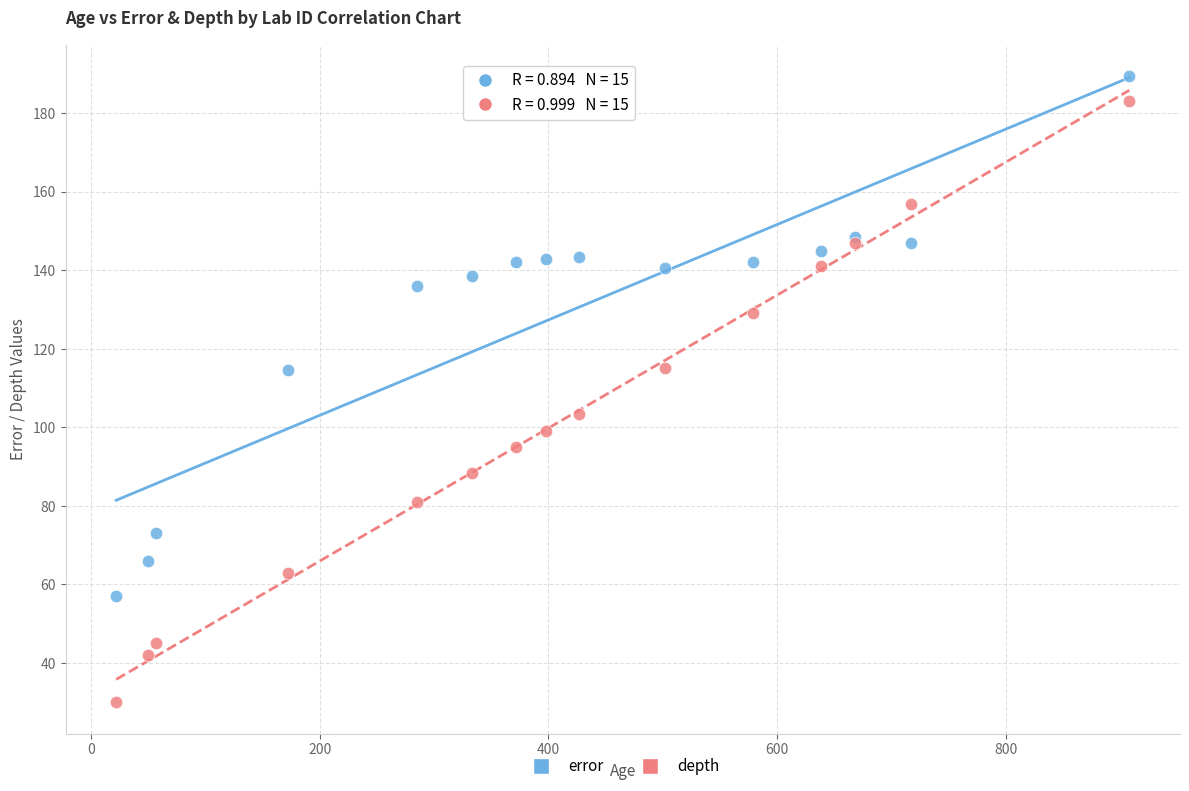

Which series has the widest spread of Y values?

depth